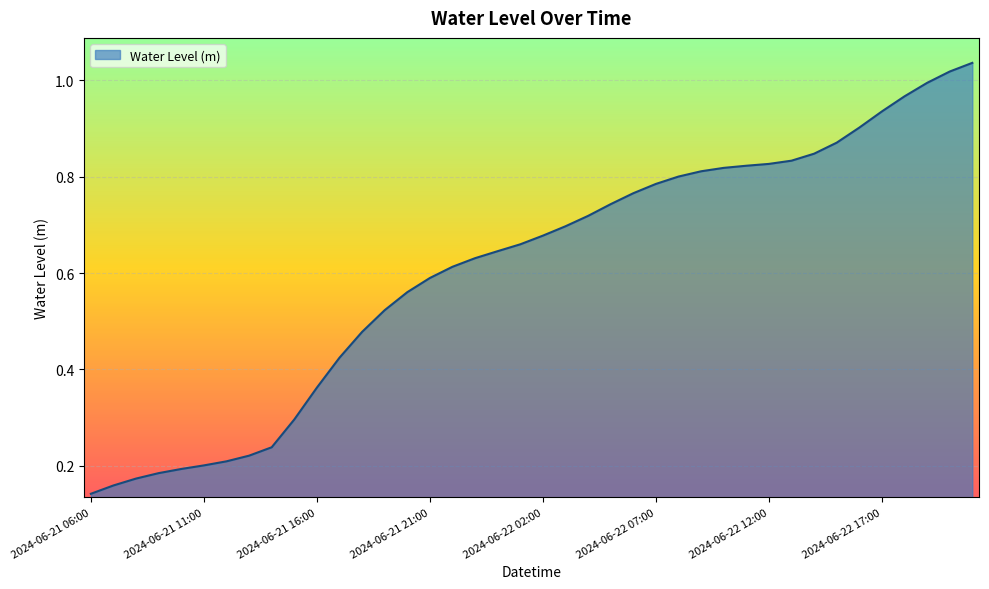

List the labels in order of value, smallest first.

2024-06-21 06:00, 2024-06-21 07:00, 2024-06-21 08:00, 2024-06-21 09:00, 2024-06-21 10:00, 2024-06-21 11:00, 2024-06-21 12:00, 2024-06-21 13:00, 2024-06-21 14:00, 2024-06-21 15:00, 2024-06-21 16:00, 2024-06-21 17:00, 2024-06-21 18:00, 2024-06-21 19:00, 2024-06-21 20:00, 2024-06-21 21:00, 2024-06-21 22:00, 2024-06-21 23:00, 2024-06-22 00:00, 2024-06-22 01:00, 2024-06-22 02:00, 2024-06-22 03:00, 2024-06-22 04:00, 2024-06-22 05:00, 2024-06-22 06:00, 2024-06-22 07:00, 2024-06-22 08:00, 2024-06-22 09:00, 2024-06-22 10:00, 2024-06-22 11:00, 2024-06-22 12:00, 2024-06-22 13:00, 2024-06-22 14:00, 2024-06-22 15:00, 2024-06-22 16:00, 2024-06-22 17:00, 2024-06-22 18:00, 2024-06-22 19:00, 2024-06-22 20:00, 2024-06-22 21:00